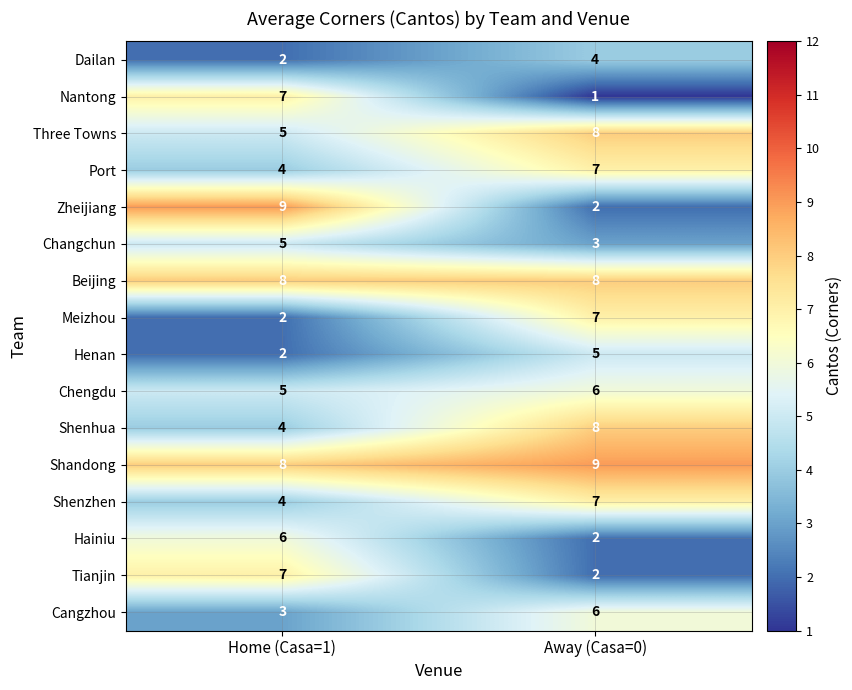

What is the approximate value of Shandong at Home (Casa=1)?

8